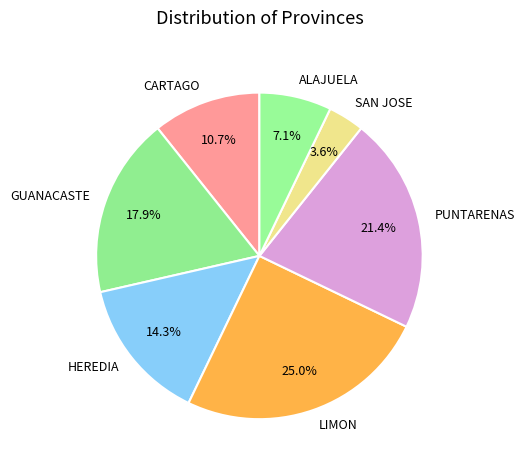

How much of the chart is everything except LIMON?

75.0%